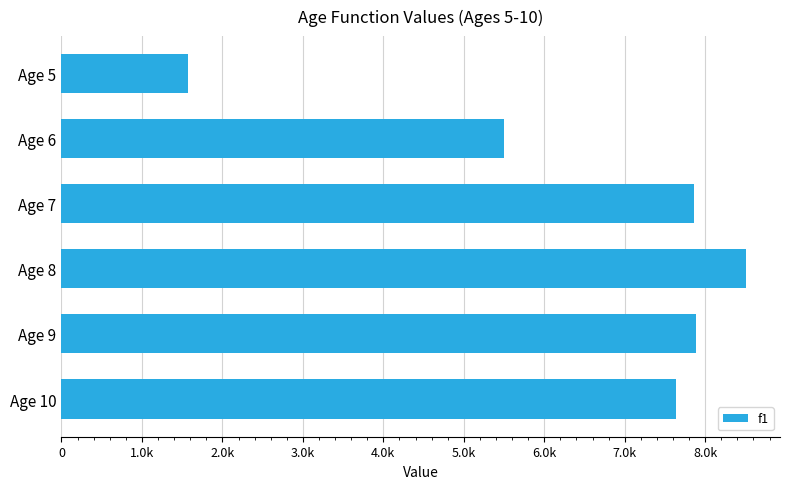

What is the difference between the maximum and minimum values?

6937.7